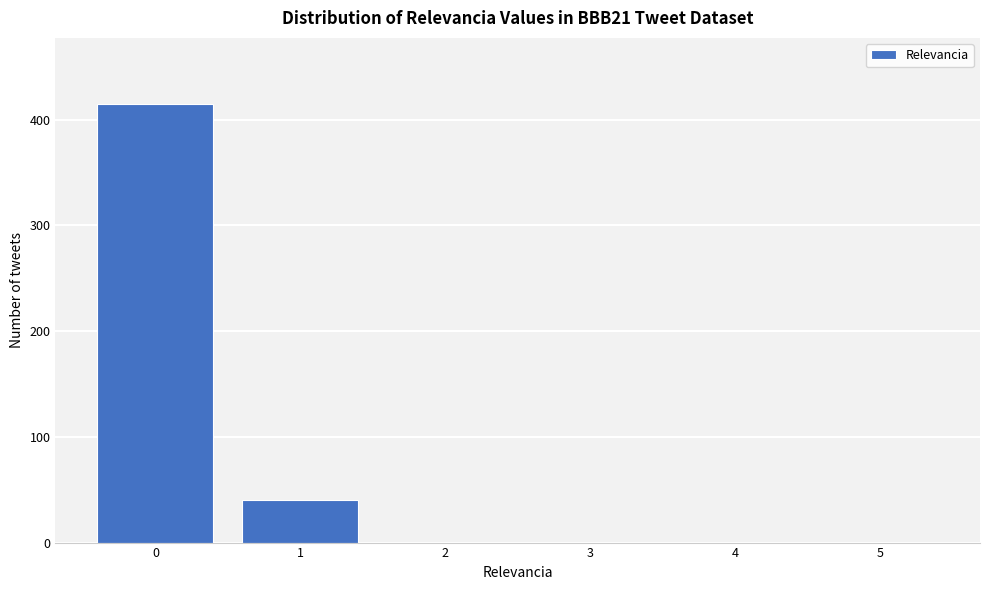

Reading left to right, transcribe all the data shown in this chart.

0=415	1=40	2=0	3=0	4=0	5=0